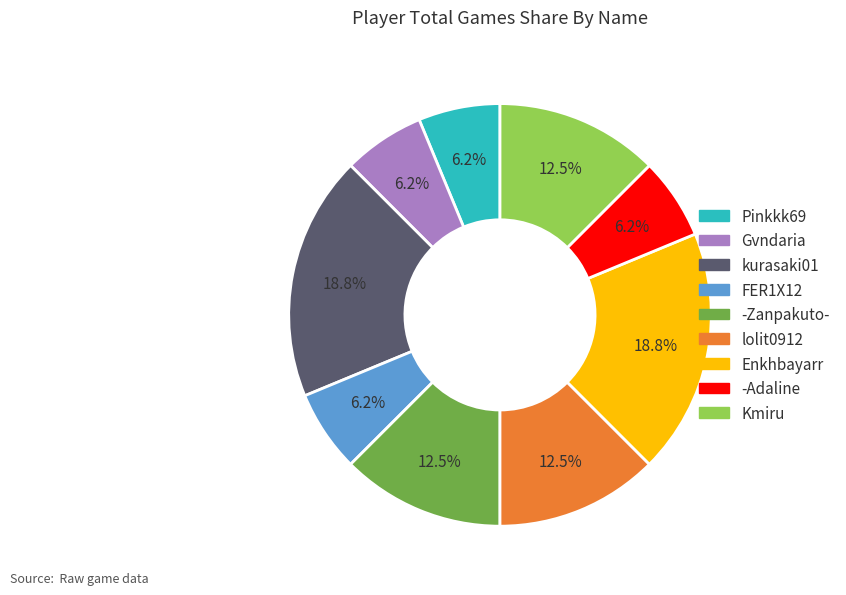

What is the ratio of the value at Gvndaria to the value at kurasaki01?

0.3